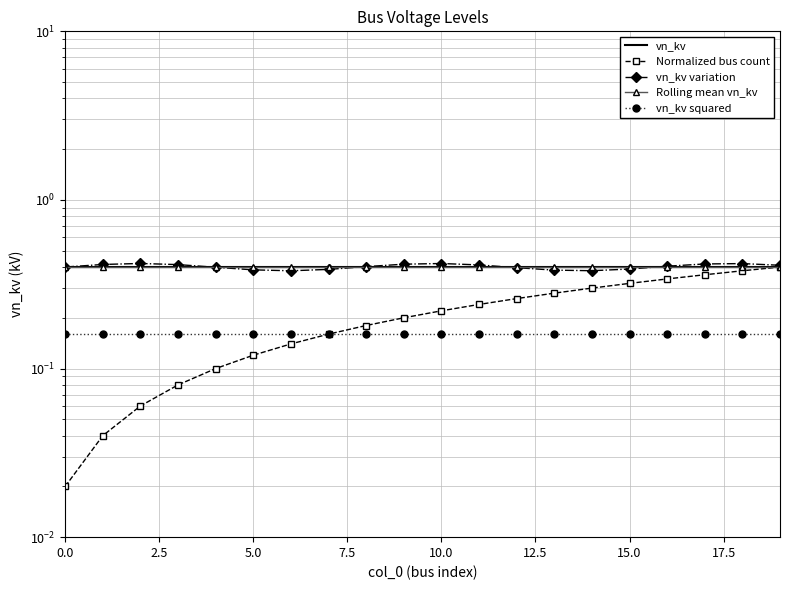

What is the difference between the Normalized bus count values at 16 and 19?

0.1